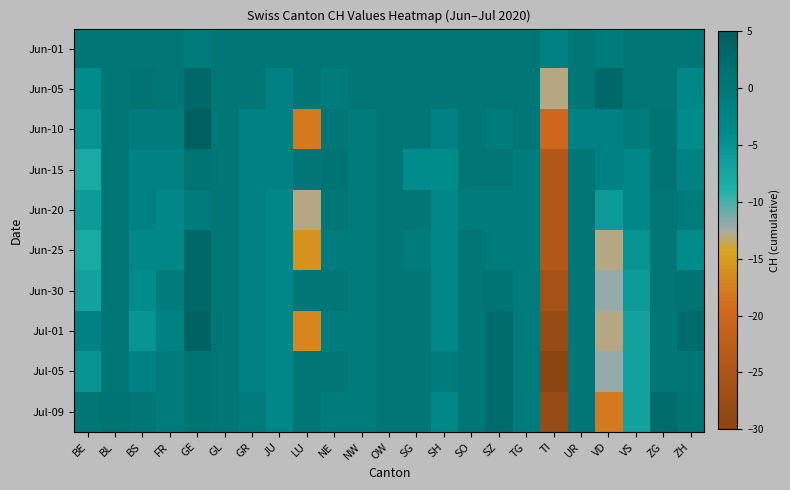

Which series has the largest total across all categories?

Jun-01